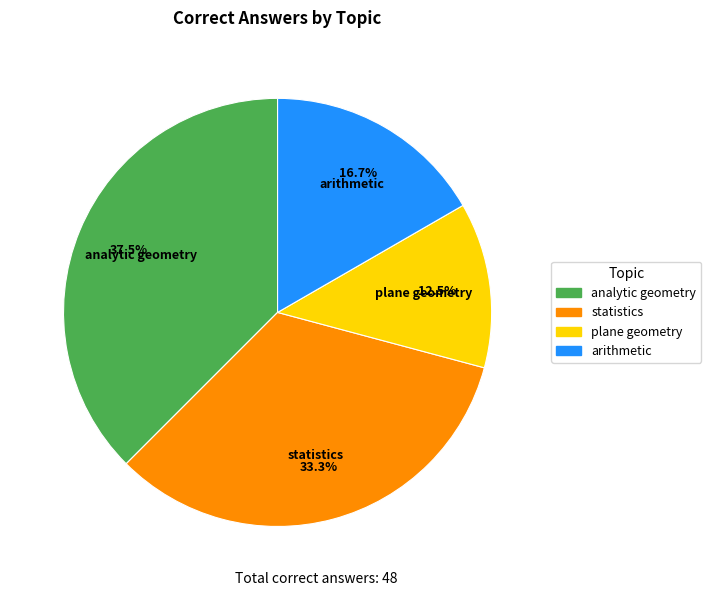

How many segments does this pie chart have?

4